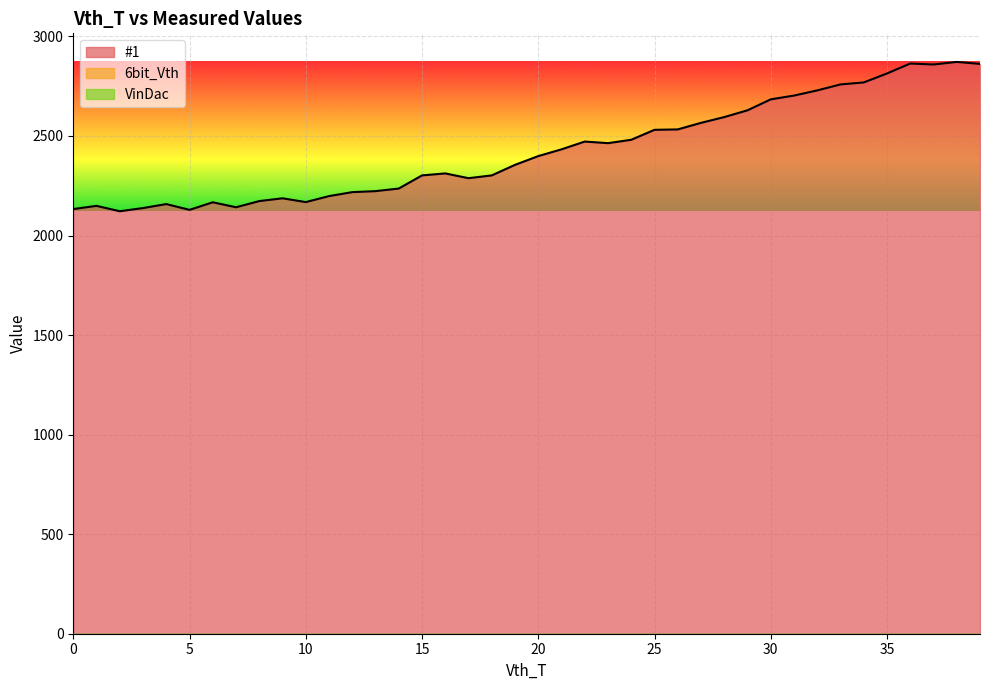

What are all the series names shown in the legend?

#1, 6bit_Vth, VinDac